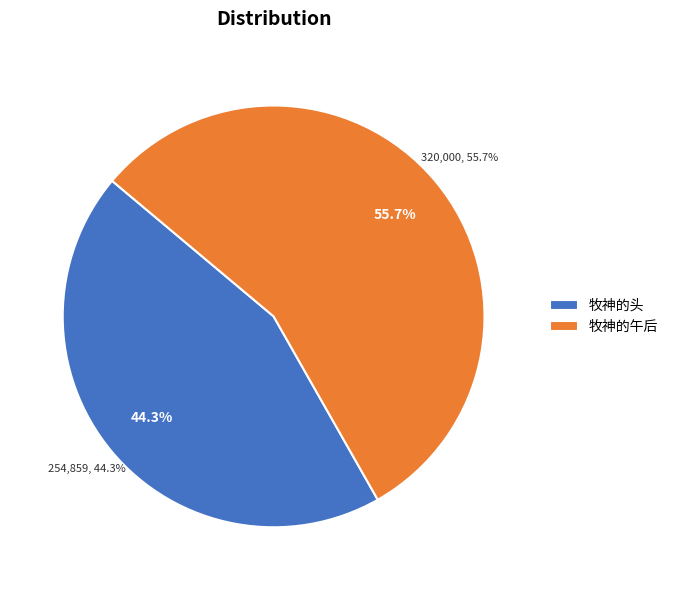

Do 牧神的午后 and 牧神的头 together represent more than half of the pie?

Yes